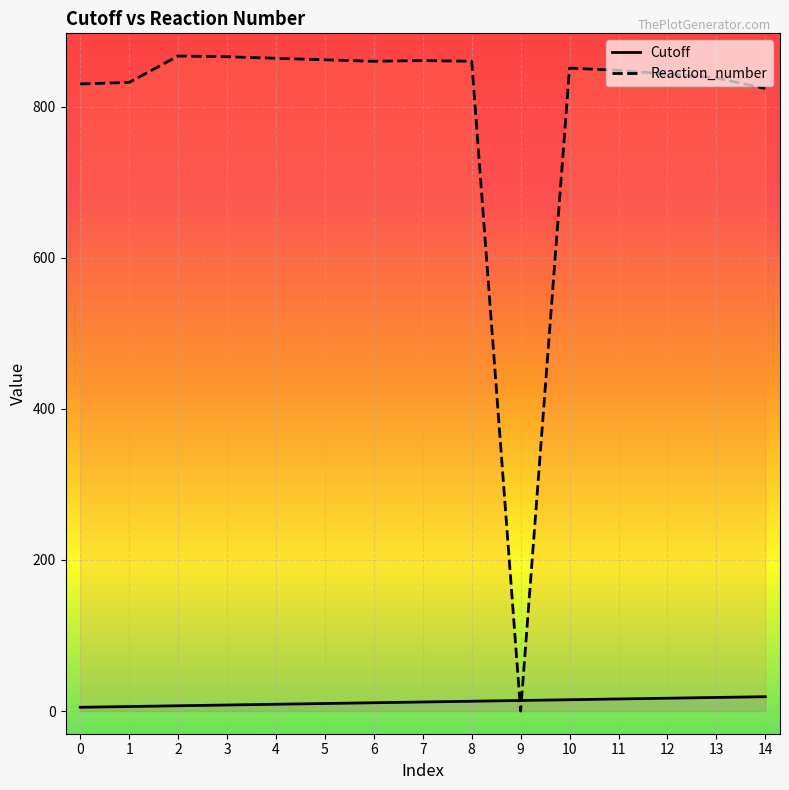

Does the chart display data point markers on the line(s)?

No